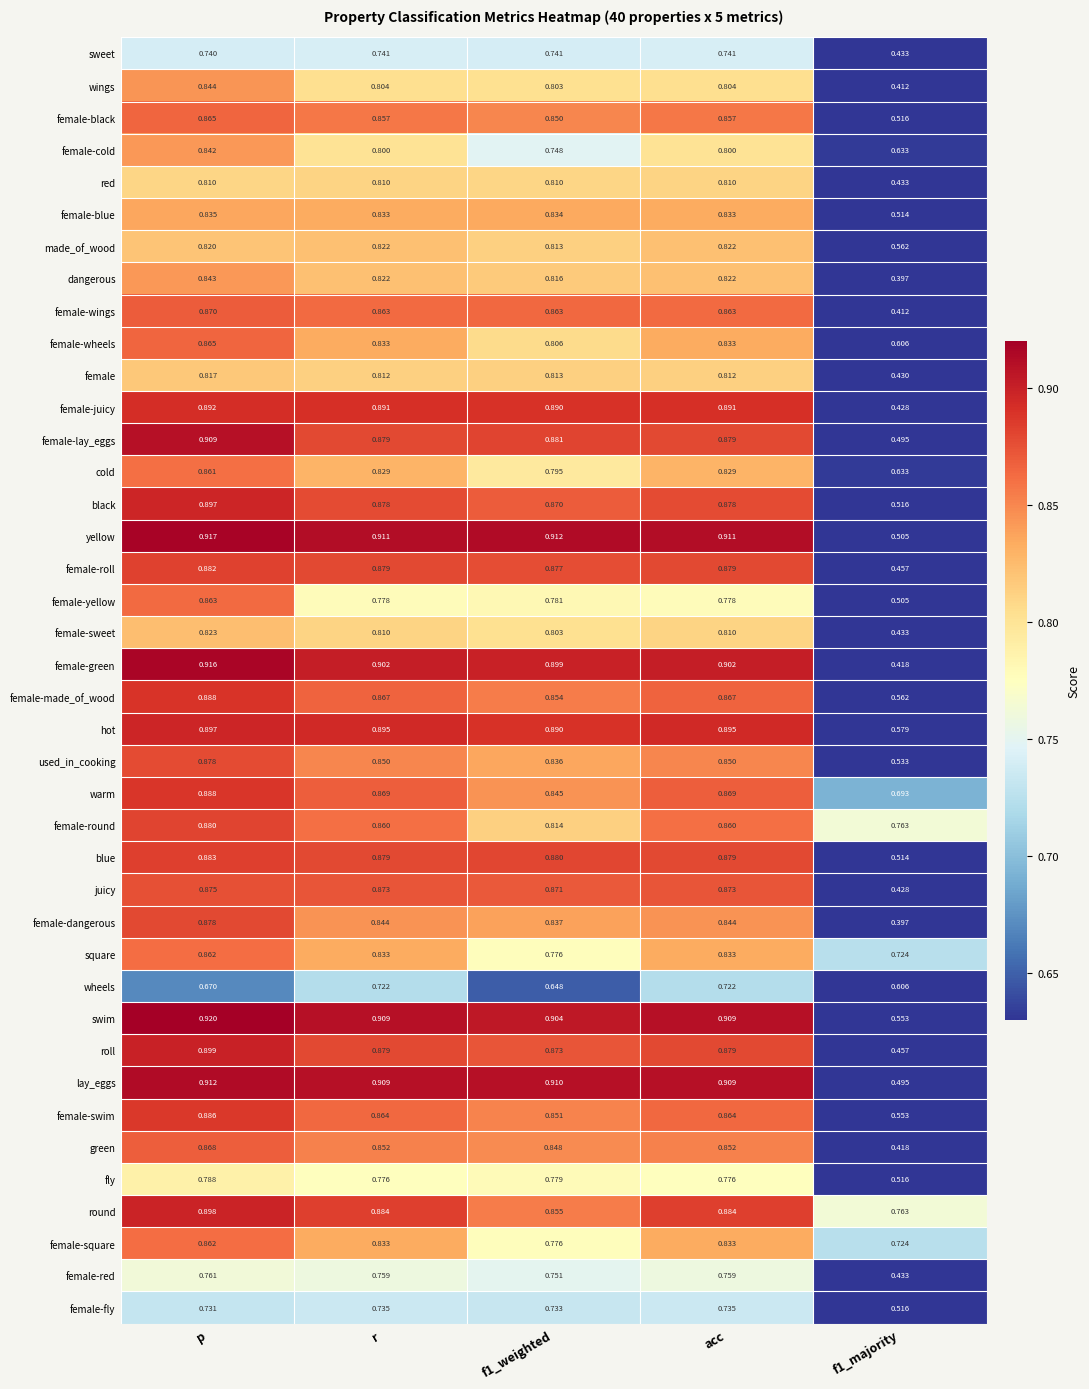

Which category has the highest value across all series?

p